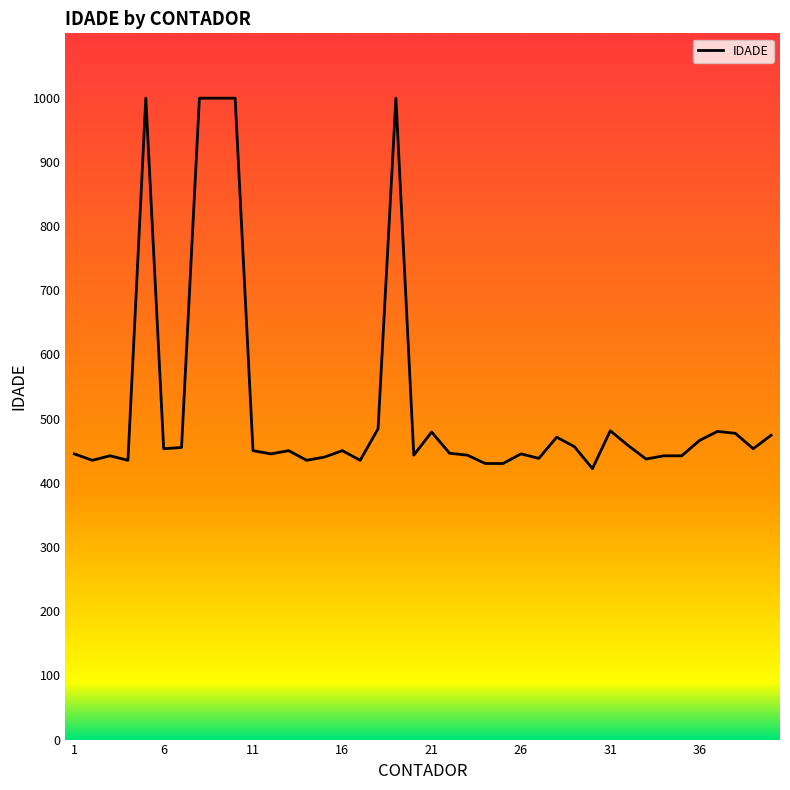

What is the difference between the maximum and minimum values?

577